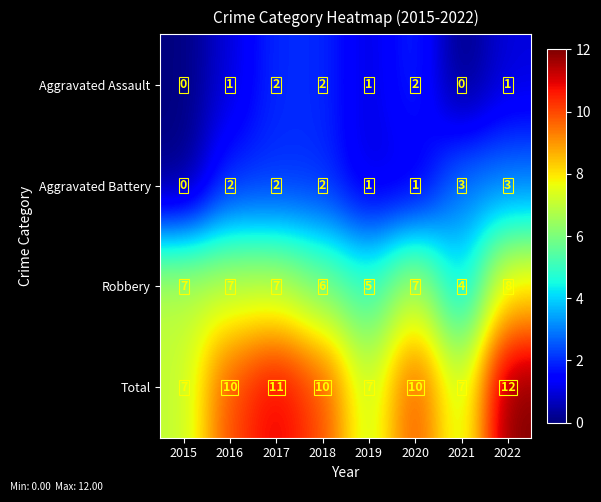

At how many categories does at least one series exceed 0?

8